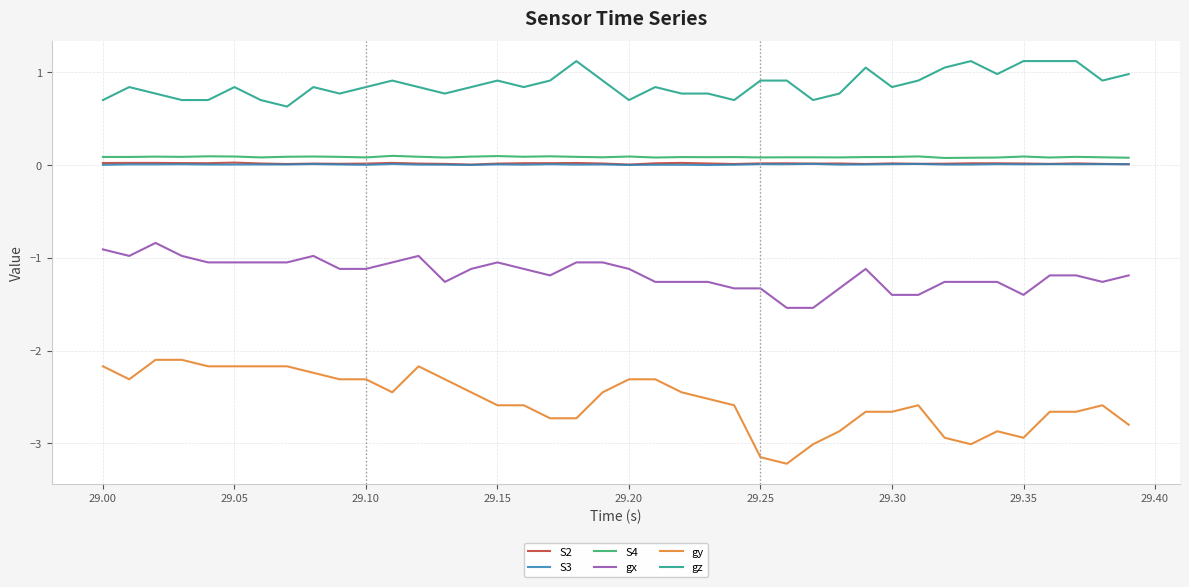

Which series has the widest spread of values?

gy